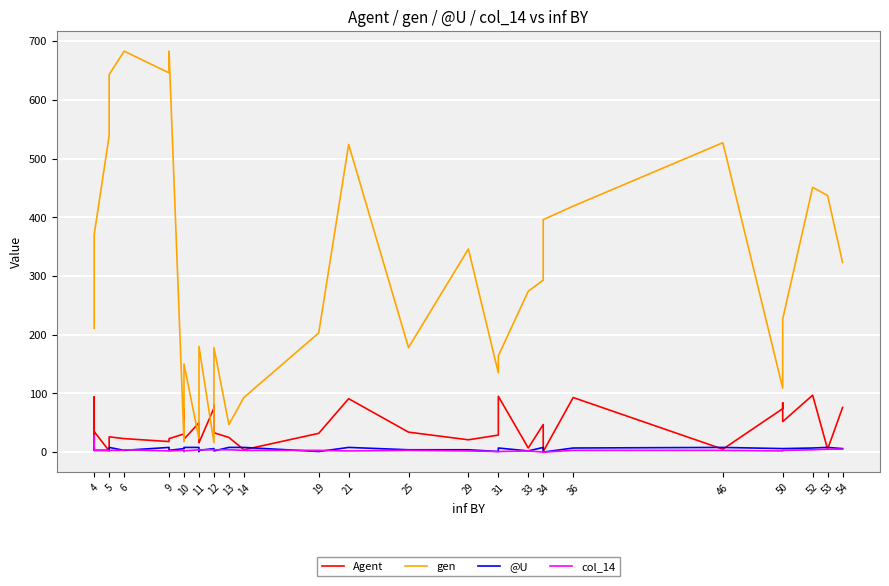

Rank the series at 12 from lowest to highest value.

col_14, @U, gen, Agent